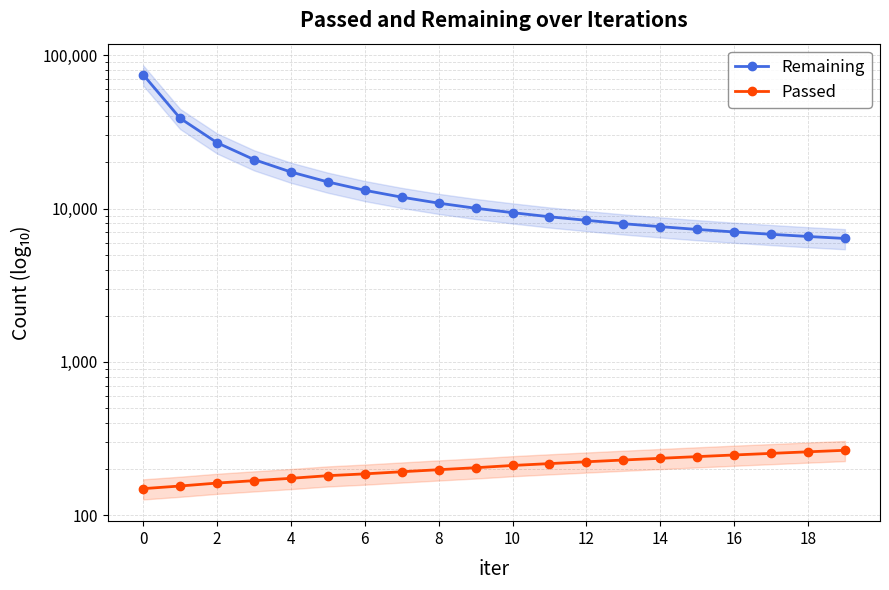

True or false: Remaining and Passed intersect in this chart.

False